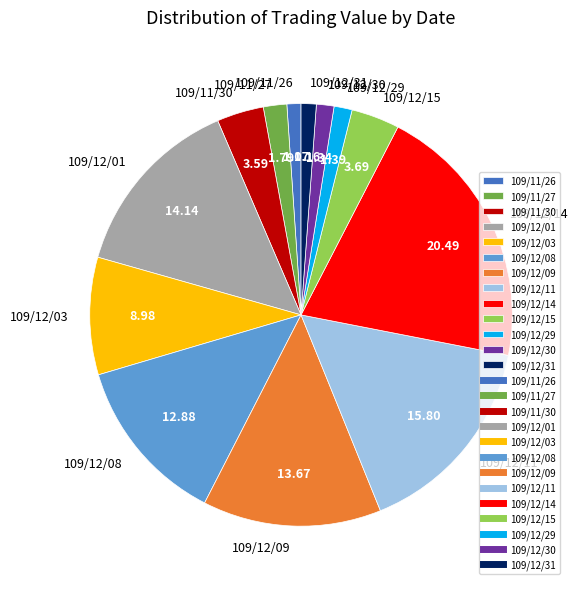

What is the ratio of the value at 109/12/09 to the value at 109/12/15?

3.7